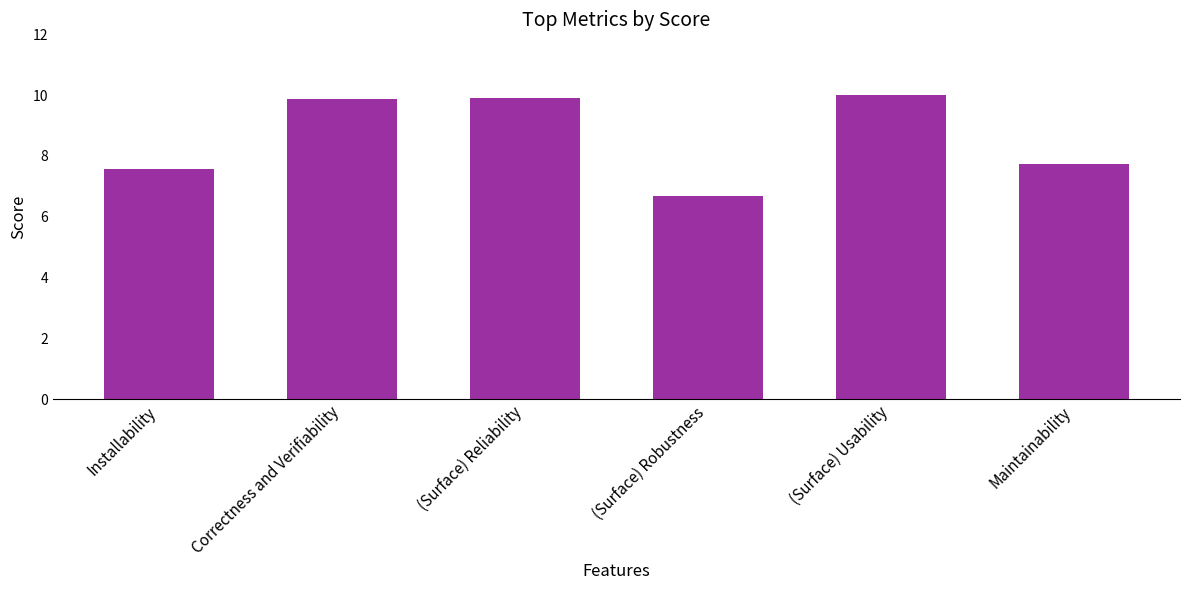

Count the number of values greater than 9.

3